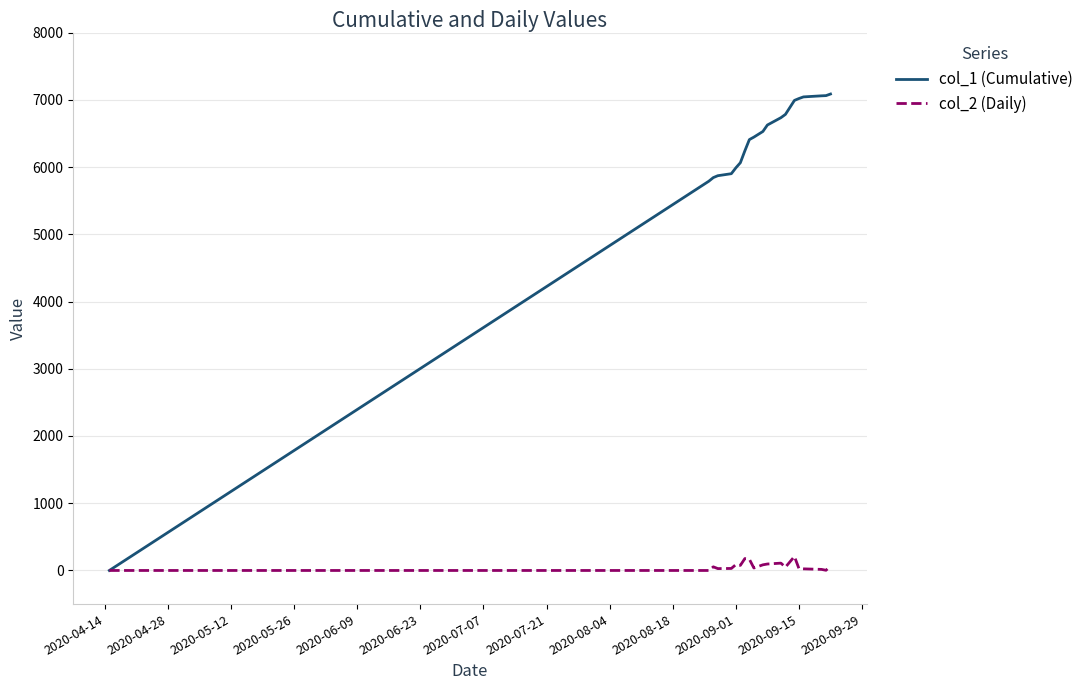

Which series has the largest range (max minus min)?

col_1 (Cumulative)